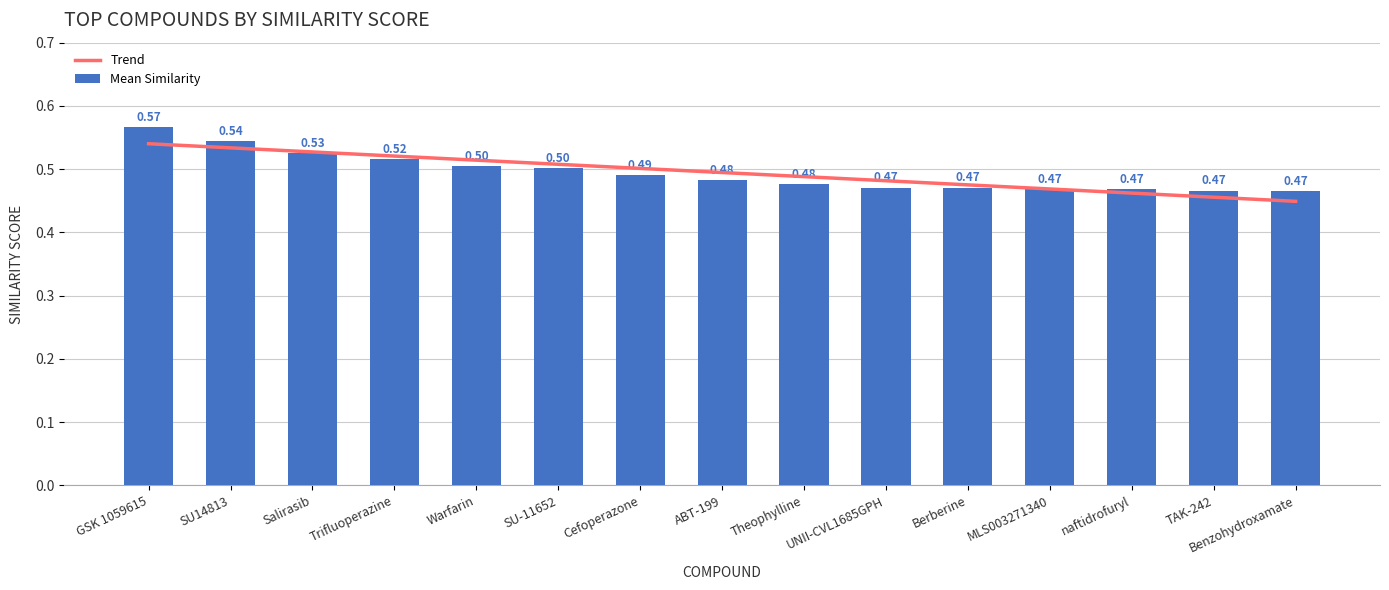

What is the smallest value displayed?

0.5